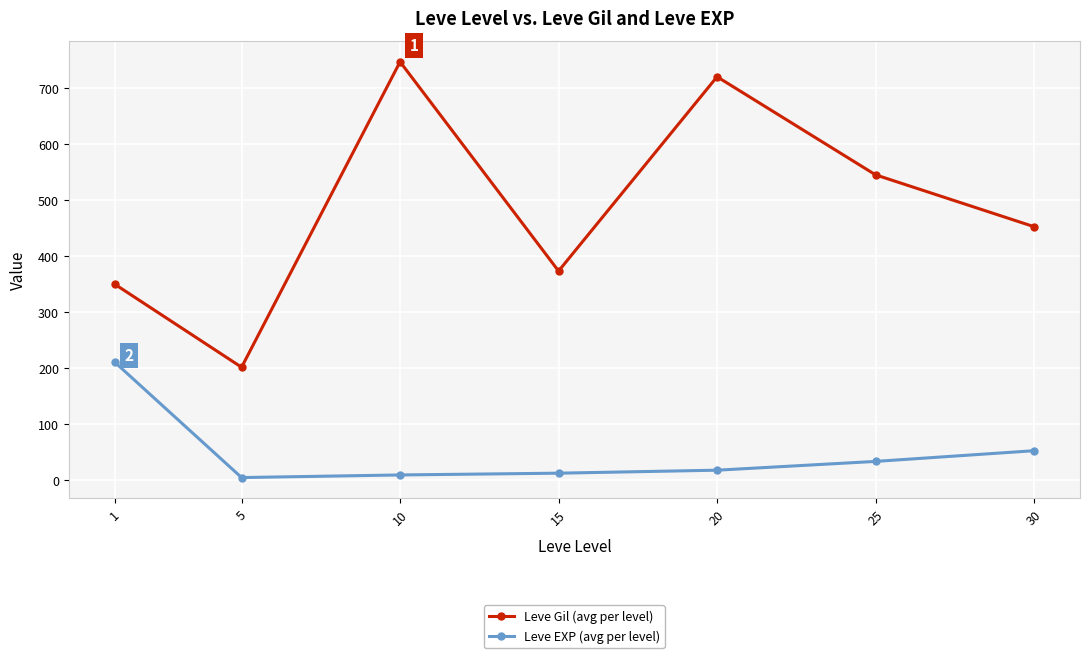

Is the value of Leve EXP (avg per level) at 5 greater than the value of Leve Gil (avg per level) at 15?

No